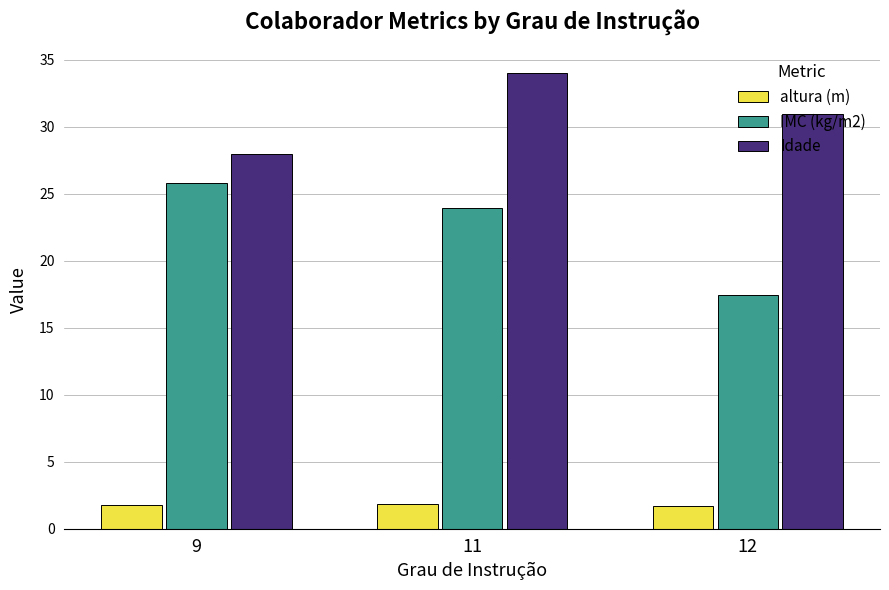

The altura (m) series shows 1.8 at 9. True or false?

True